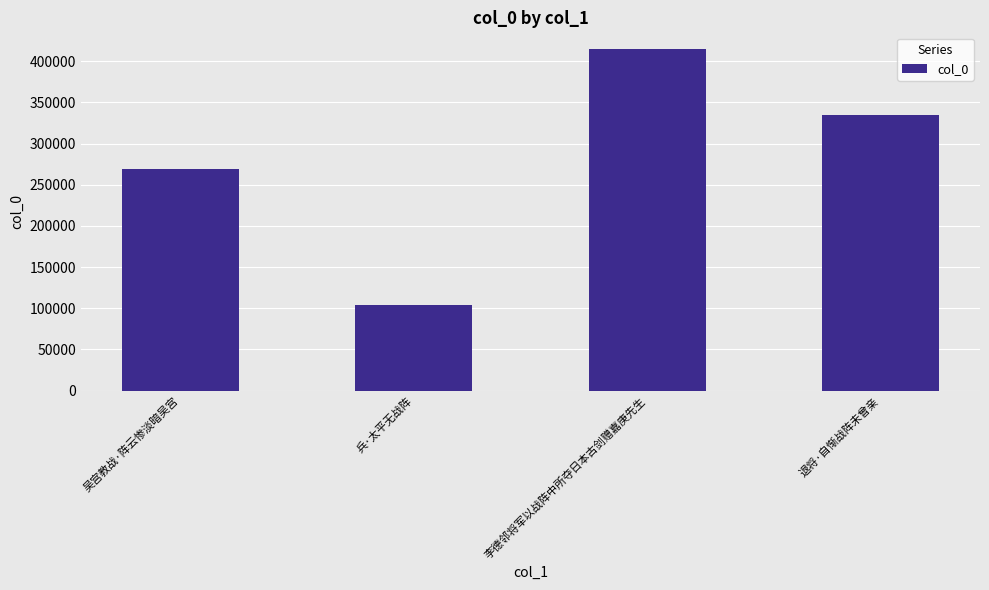

How many values are between 269463 and 414400?

3